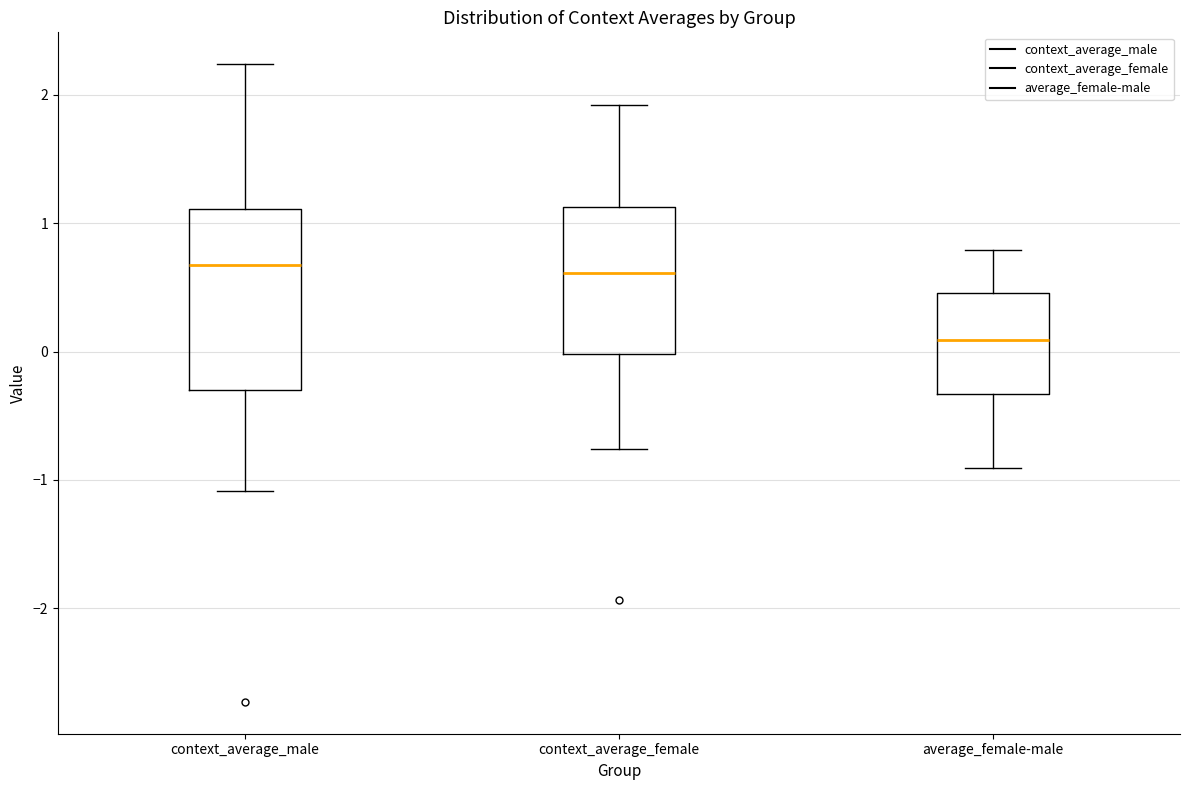

Reading left to right, read every box against the y-axis: the position of its median line, the range the box covers, and the ends of its whiskers. The values are not printed on the chart, so give them approximately, as read against the axis.

context_average_male: median 0.7, box -0.3 to 1.1, whiskers -1.1 to 2.2
context_average_female: median 0.6, box 0.0 to 1.1, whiskers -0.8 to 1.9
average_female-male: median 0.1, box -0.3 to 0.5, whiskers -0.9 to 0.8